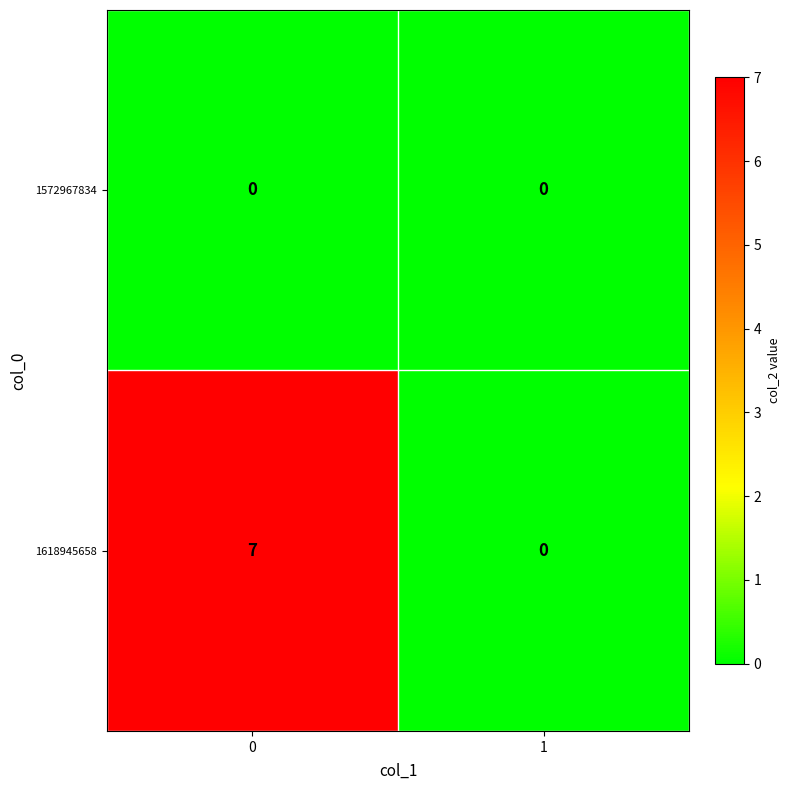

Which series has the largest range (max minus min)?

1618945658